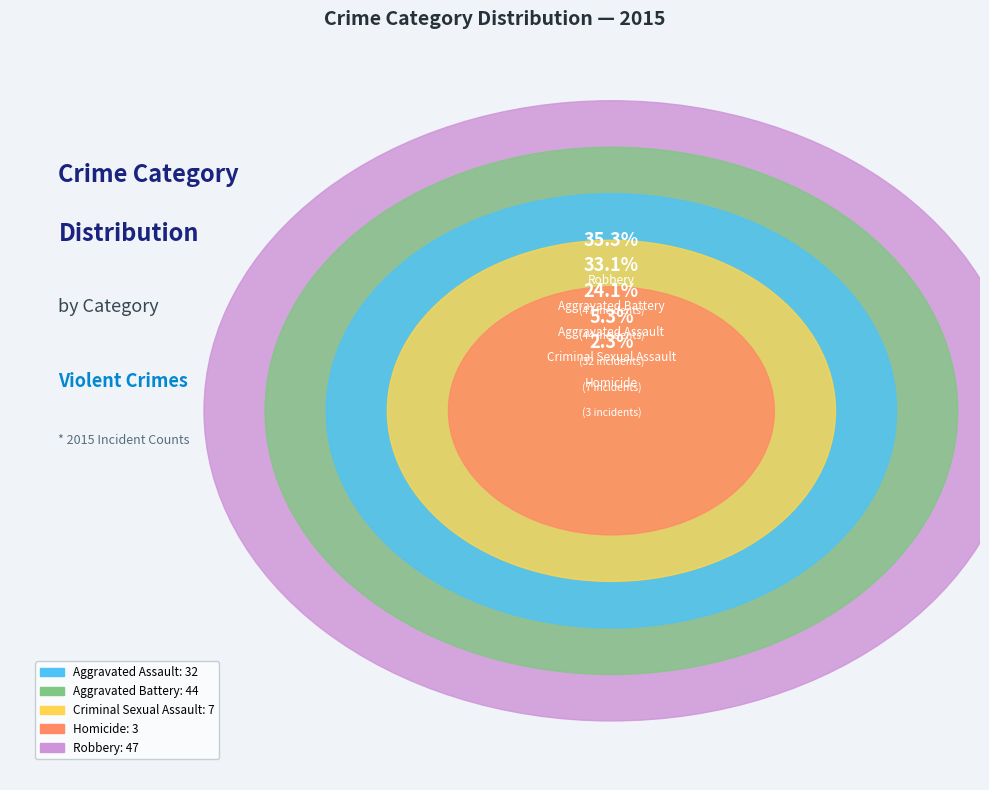

To the nearest percent, what is the difference between the largest and smallest slice percentages?

33%